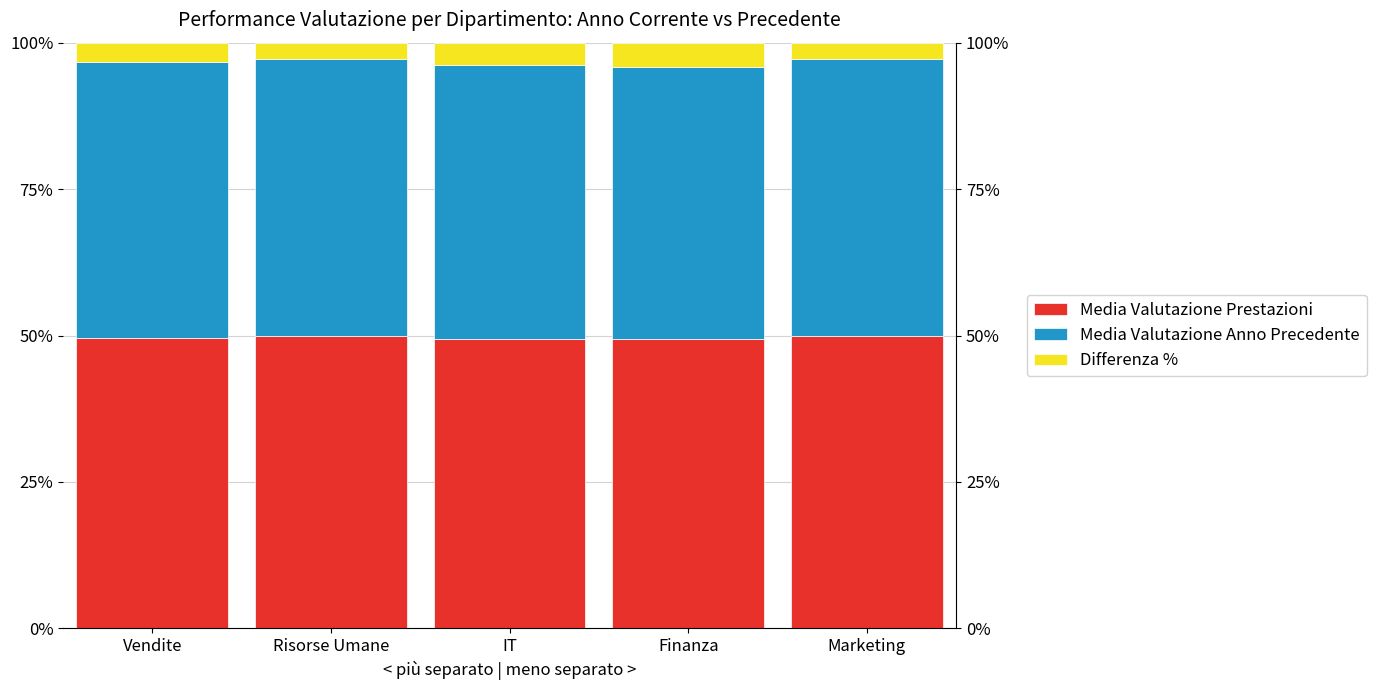

What are all the series names shown in the legend?

Media Valutazione Prestazioni, Media Valutazione Anno Precedente, Differenza %